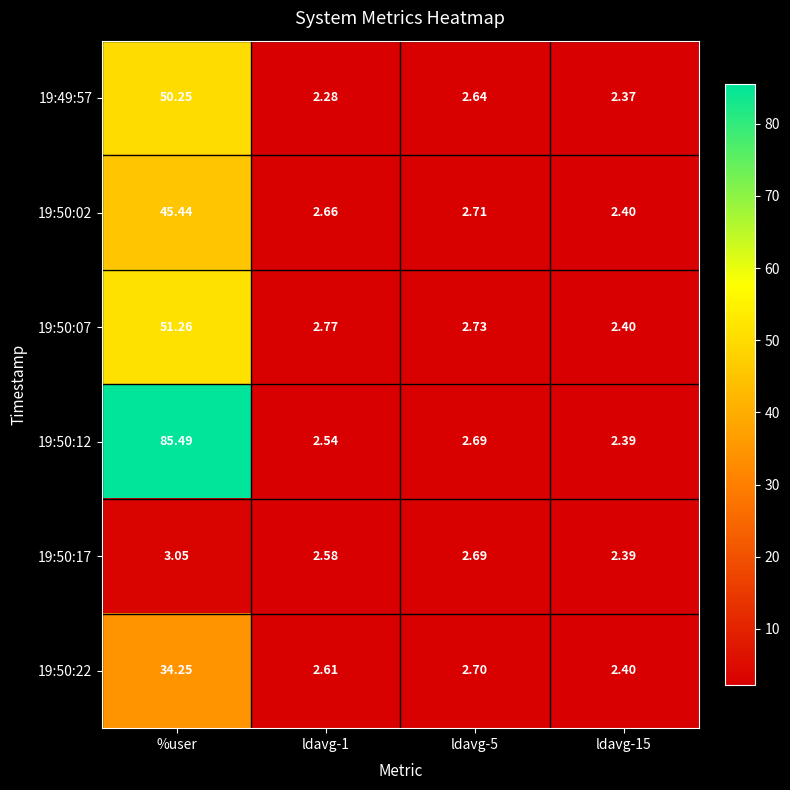

Is the value of 19:50:12 at ldavg-15 greater than the value of 19:50:22 at ldavg-1?

No